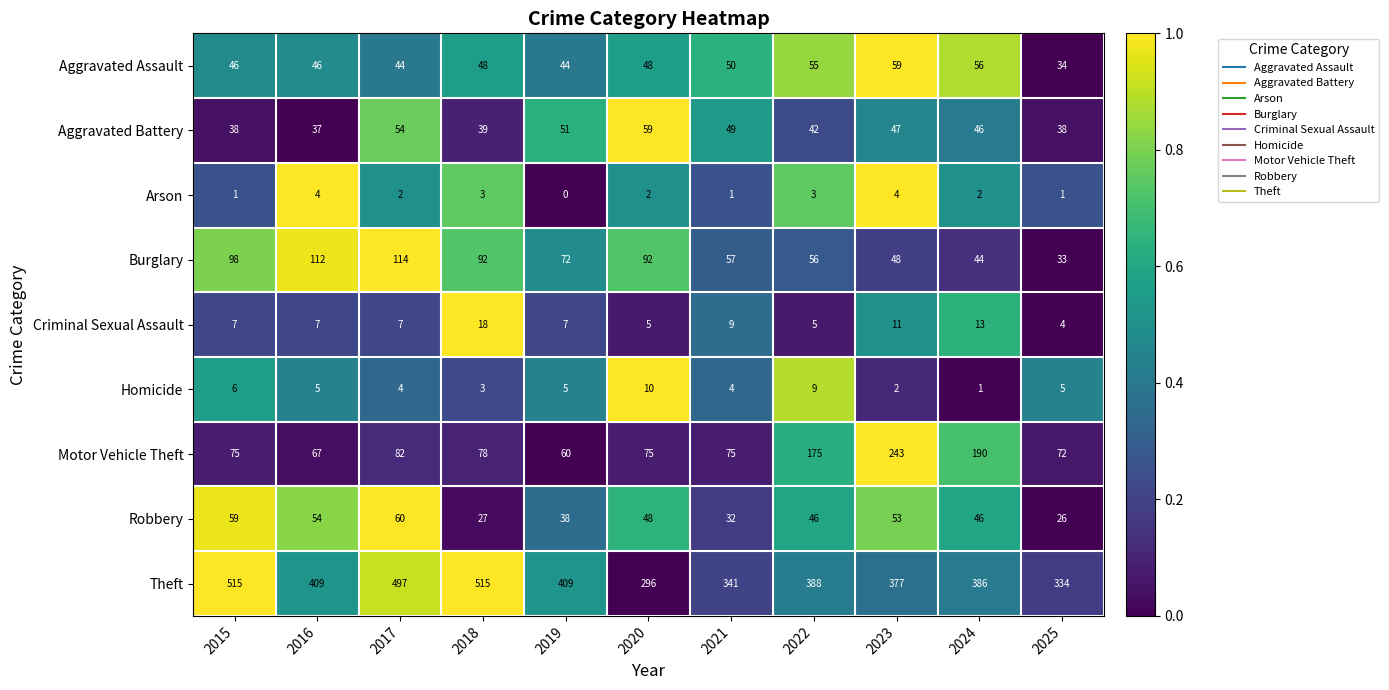

What is the total value across all series at 2024?

784